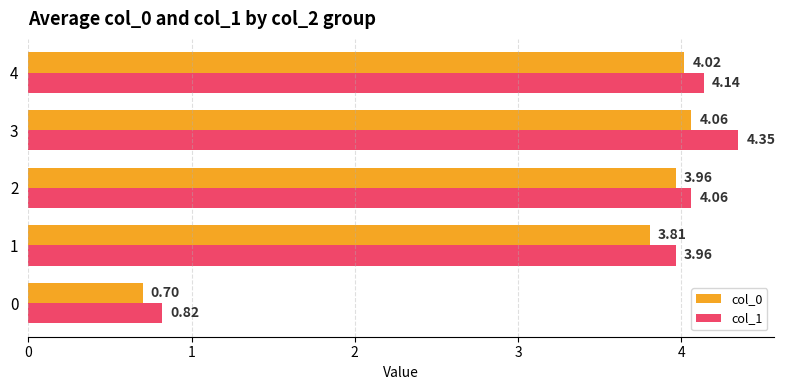

Which series changed the most between 3 and 4?

col_1